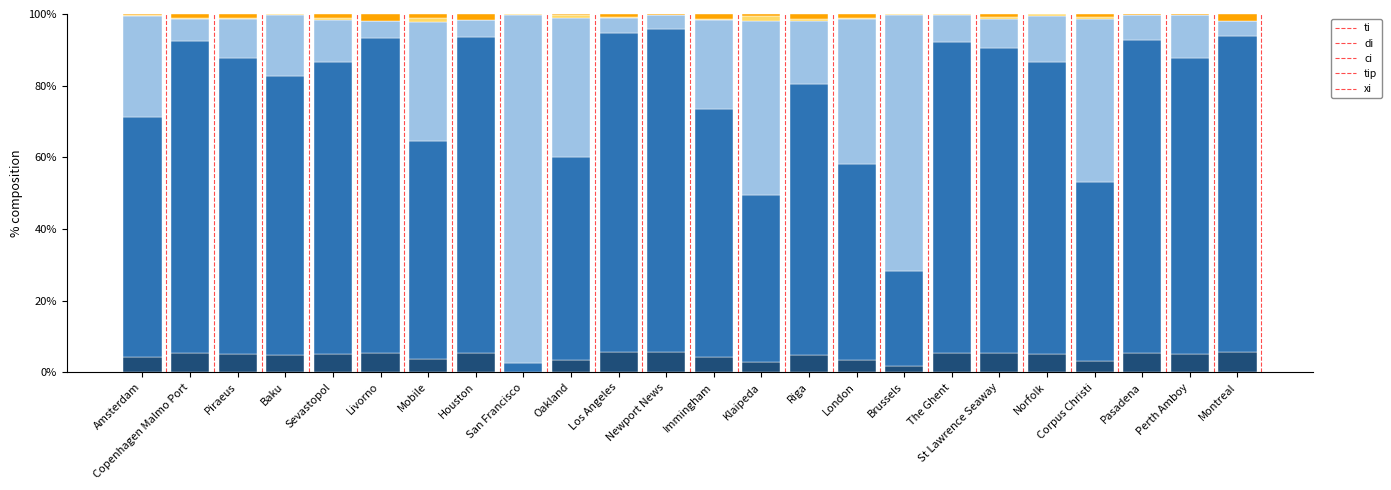

Is it true that ti equals 2.3 at Pasadena?

False